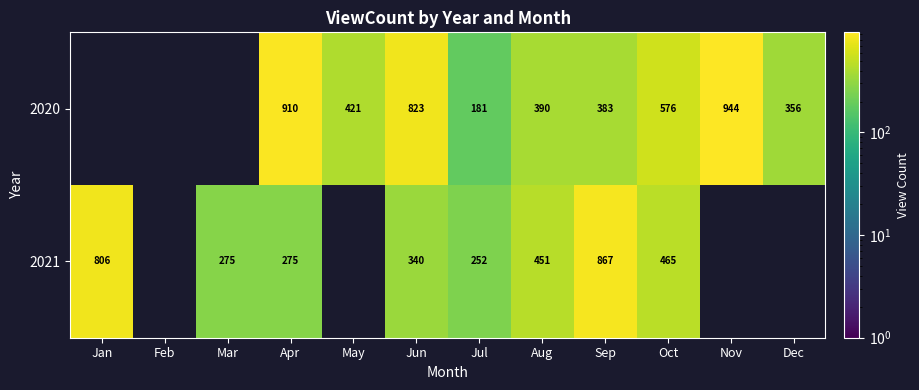

The value of 2020 at Dec is 356. True or false?

True